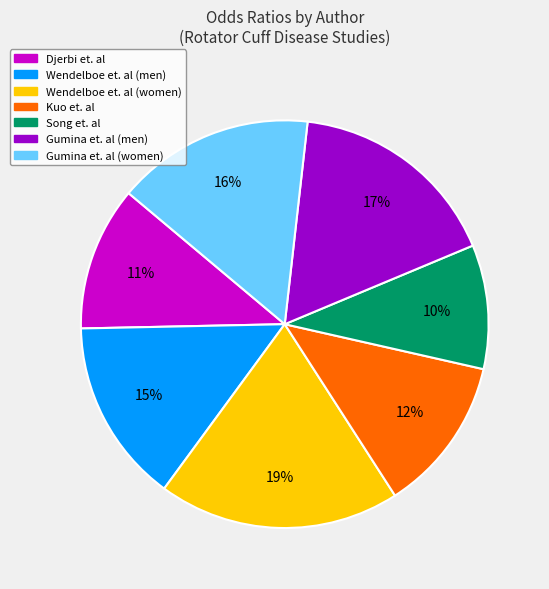

Rank the categories by value from highest to lowest.

Wendelboe et. al (women), Gumina et. al (men), Gumina et. al (women), Wendelboe et. al (men), Kuo et. al, Djerbi et. al, Song et. al